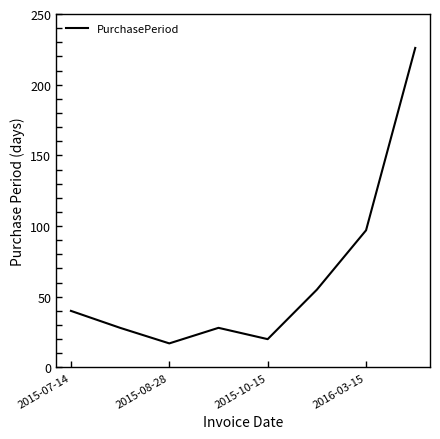

Reading left to right, what are all the values shown in this chart?

40	28	17	28	20	55	97	226